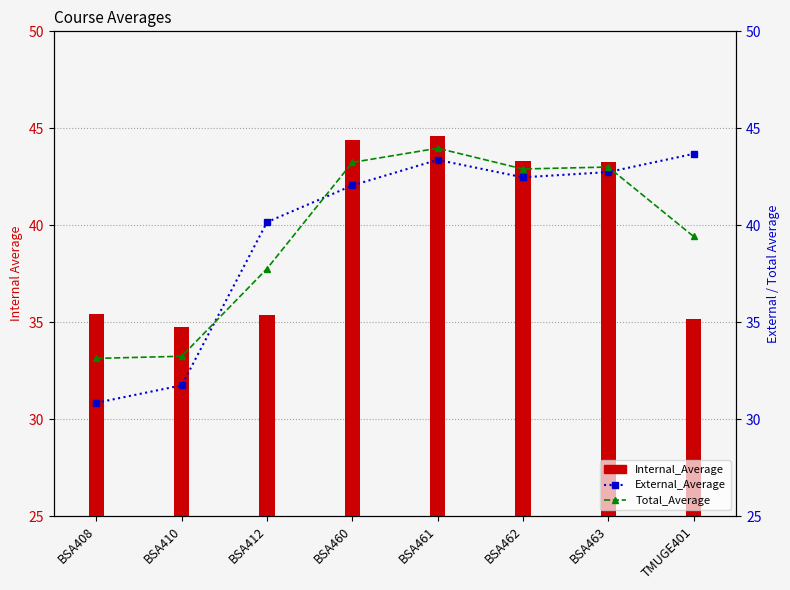

How many data points in External_Average are above 42?

5